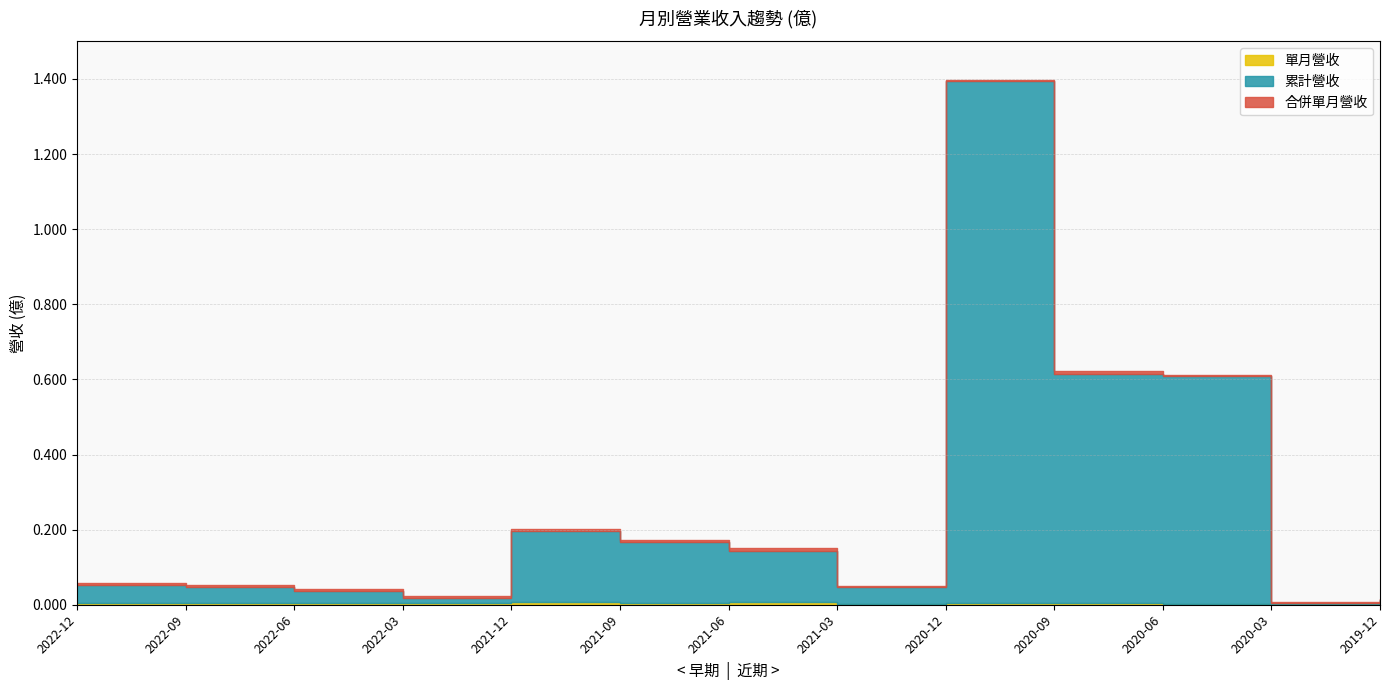

What is the maximum value shown in the chart?

1.4